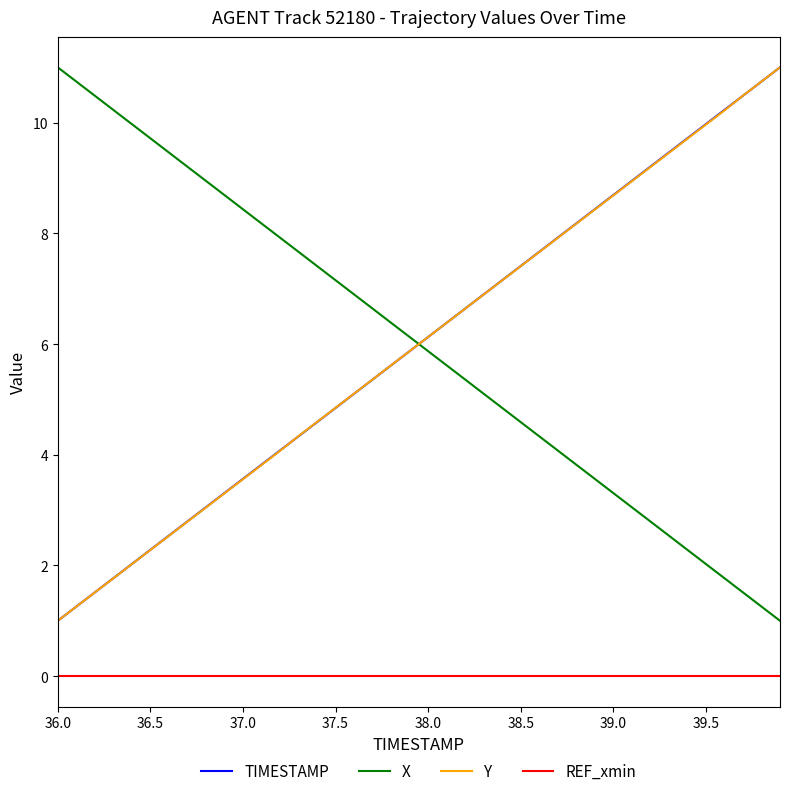

How many values in the TIMESTAMP series exceed 6?

20